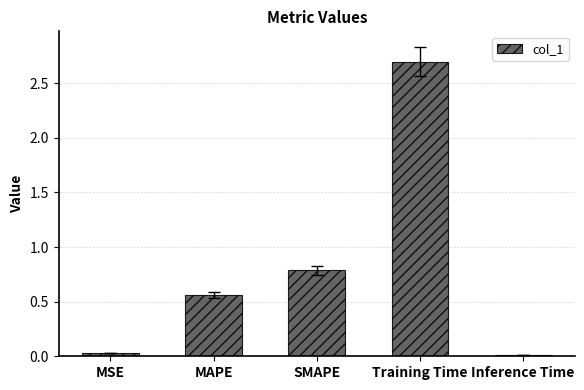

What is the value of the 4th bar from the left?

2.7